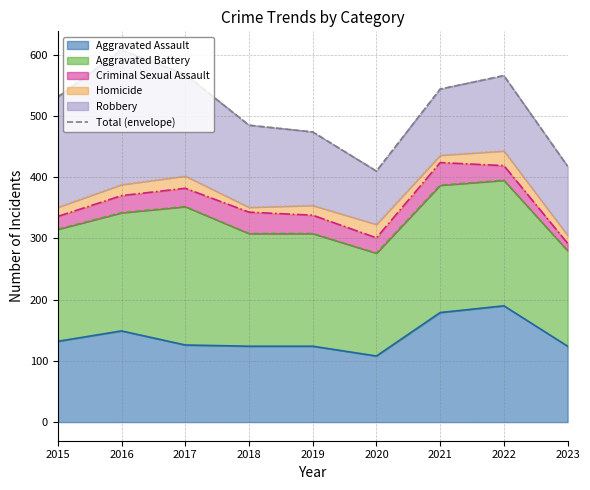

What is the minimum value shown in the chart?

410